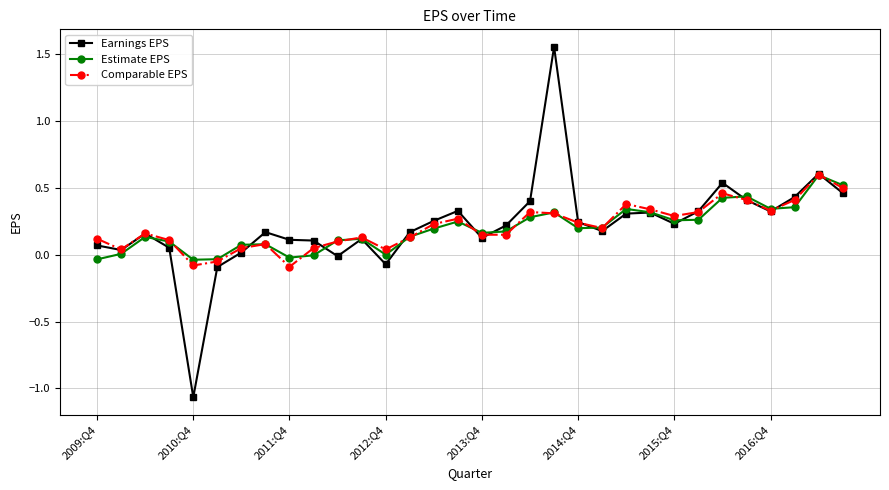

Does the chart display data point markers on the line(s)?

Yes